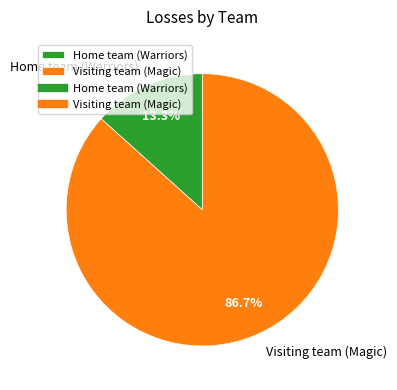

Is Visiting team (Magic) the majority of the pie?

Yes